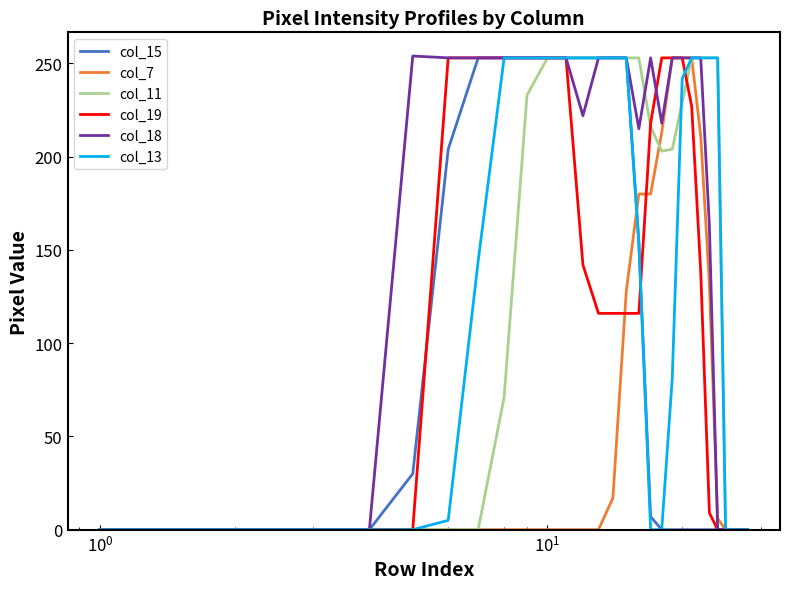

Which series ends up on top after the final intersection of col_18 and col_11?

col_18